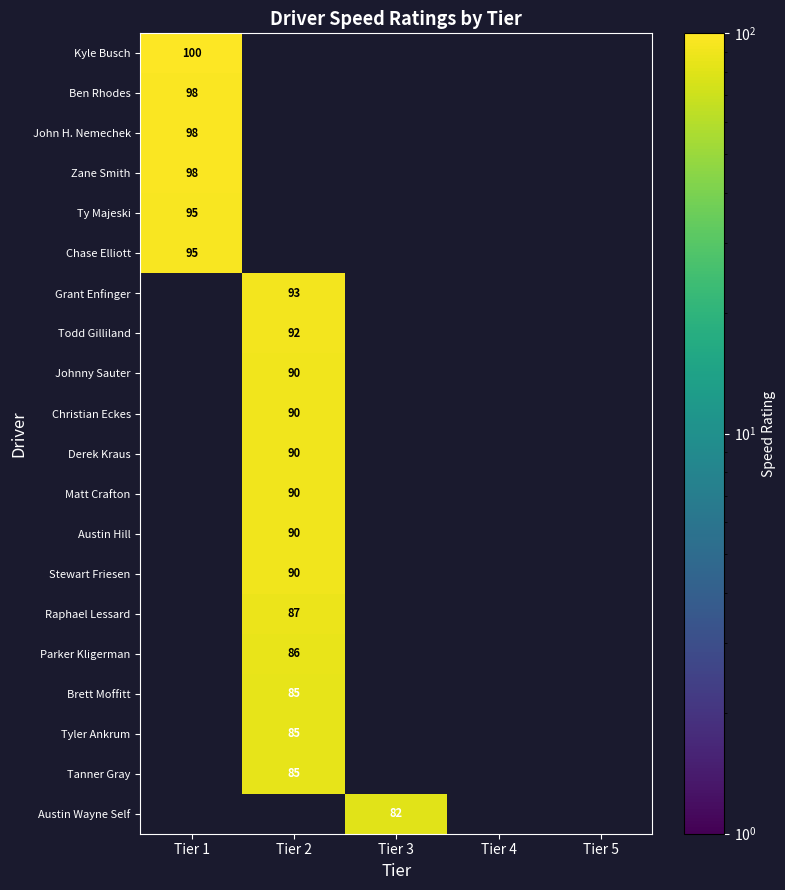

Which series has the largest total across all categories?

Kyle Busch